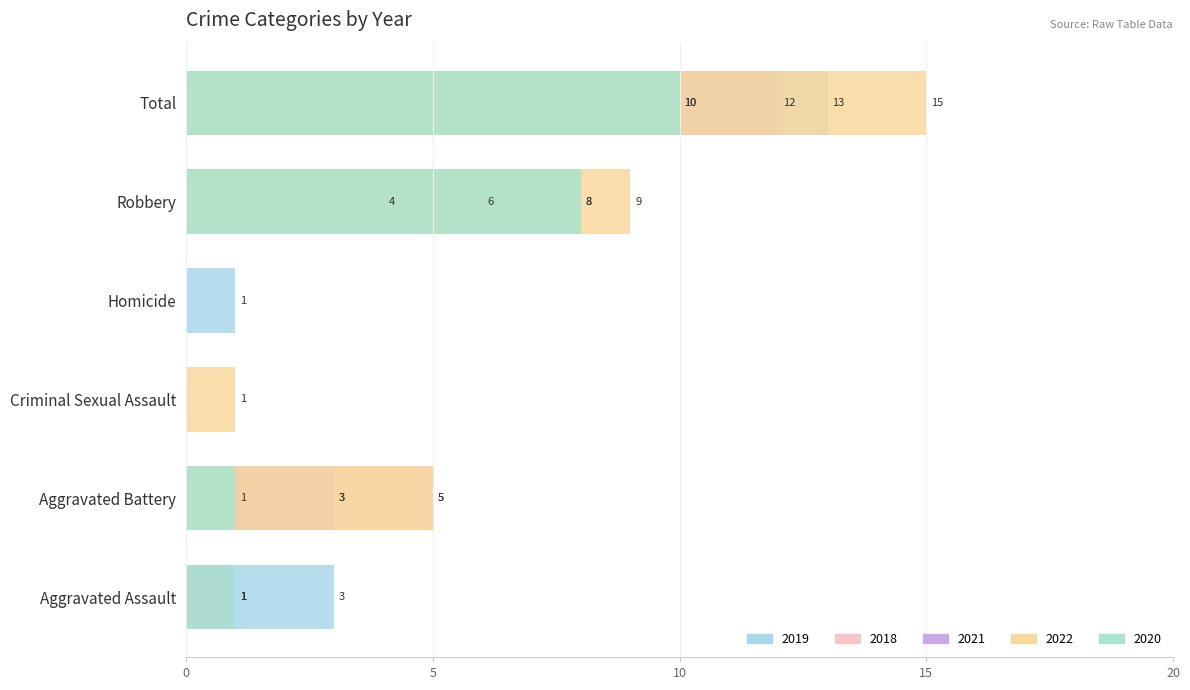

What is the label of the 4th bar from the right?

Criminal Sexual Assault